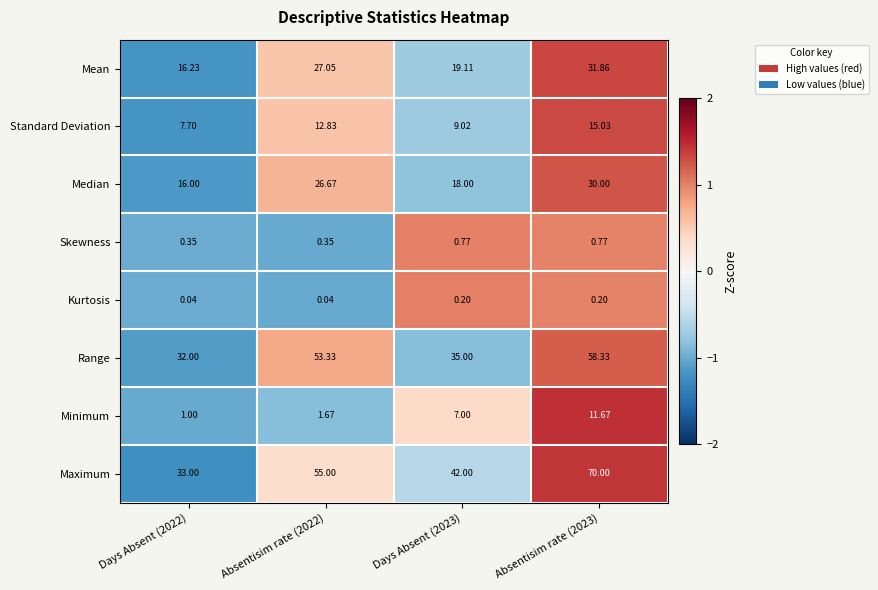

At Absentisim rate (2022), list the series in order from largest to smallest.

Maximum, Range, Mean, Median, Standard Deviation, Minimum, Skewness, Kurtosis